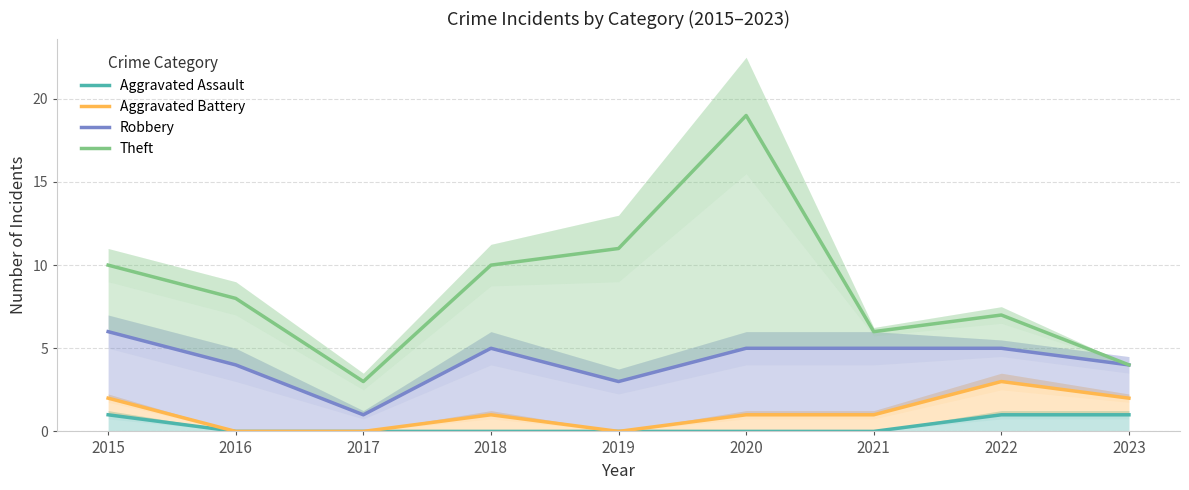

True or false: Aggravated Assault has more than 2 interior local peaks.

False